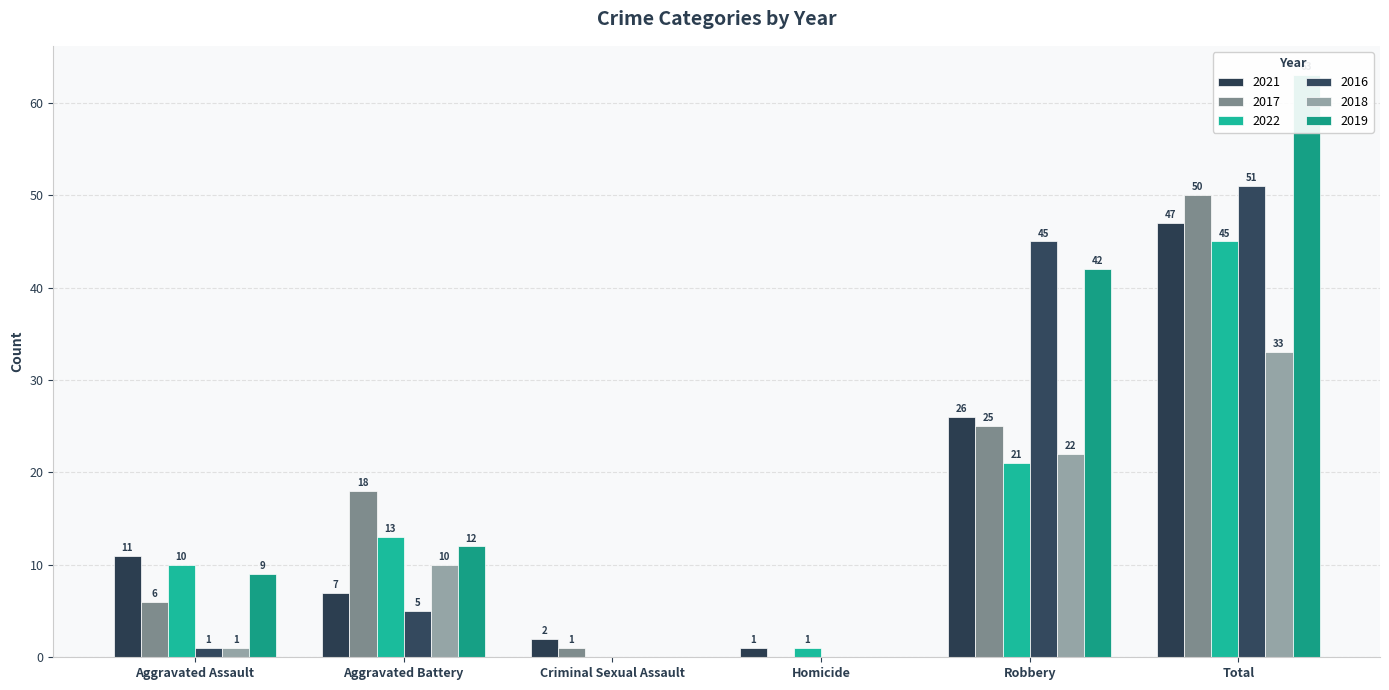

How many data points in 2022 are less than 13?

3